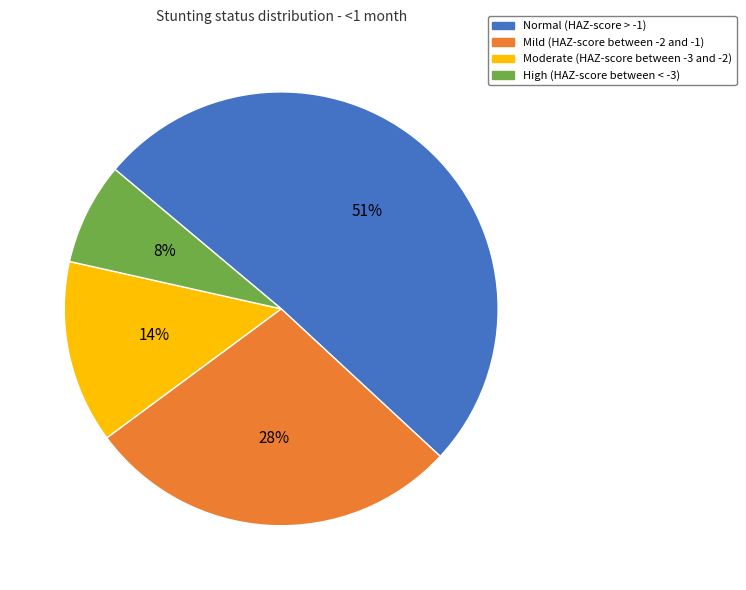

To the nearest percent, what is the difference between the Normal (HAZ-score > -1) and High (HAZ-score between < -3) slice percentages?

43%